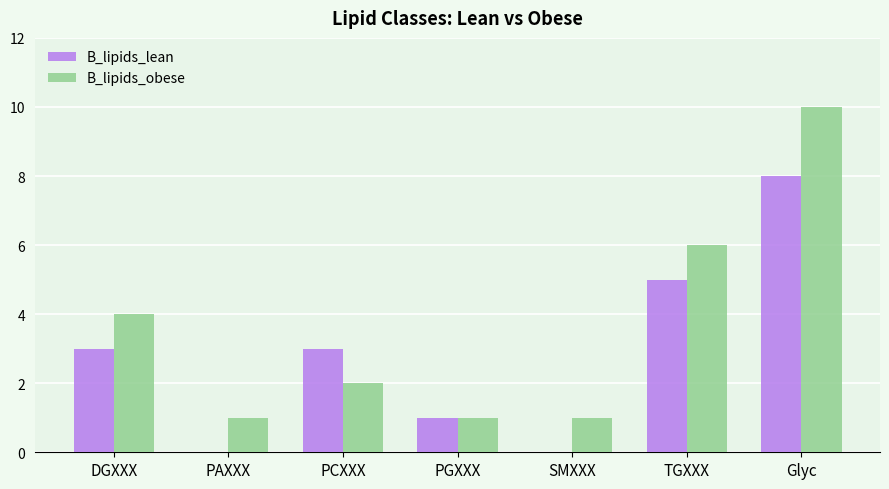

What is the greatest value displayed?

10